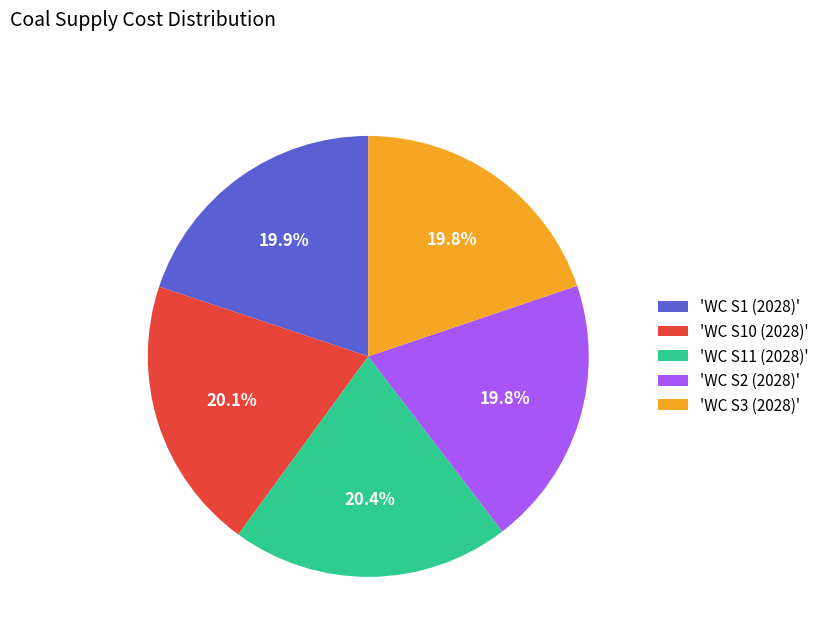

Does any single category account for the majority?

No